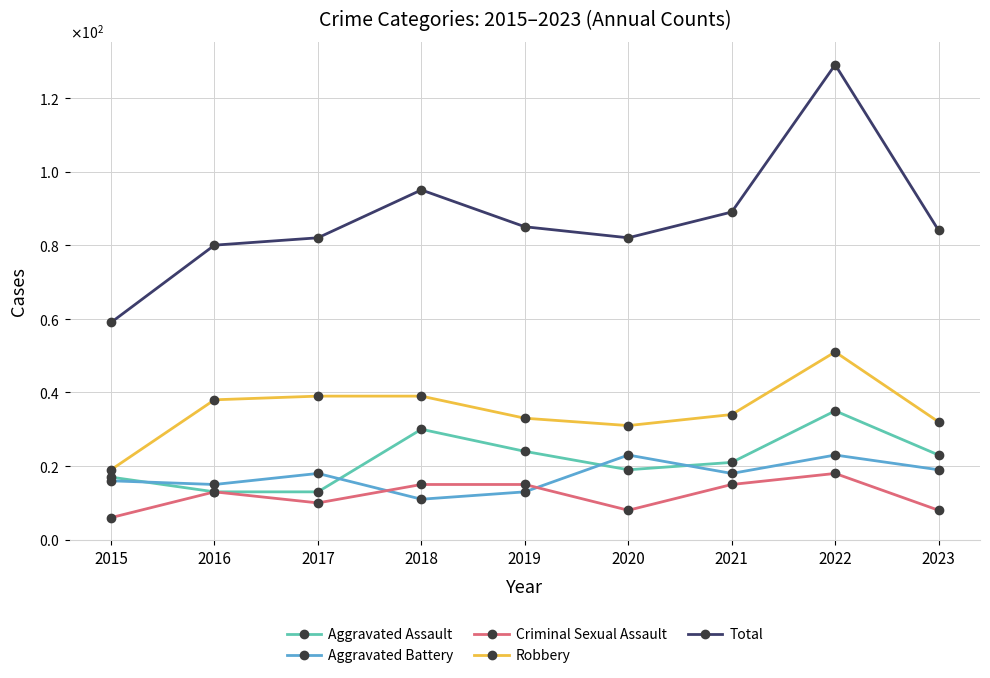

What is the difference between the second highest and minimum values in the Criminal Sexual Assault series?

9